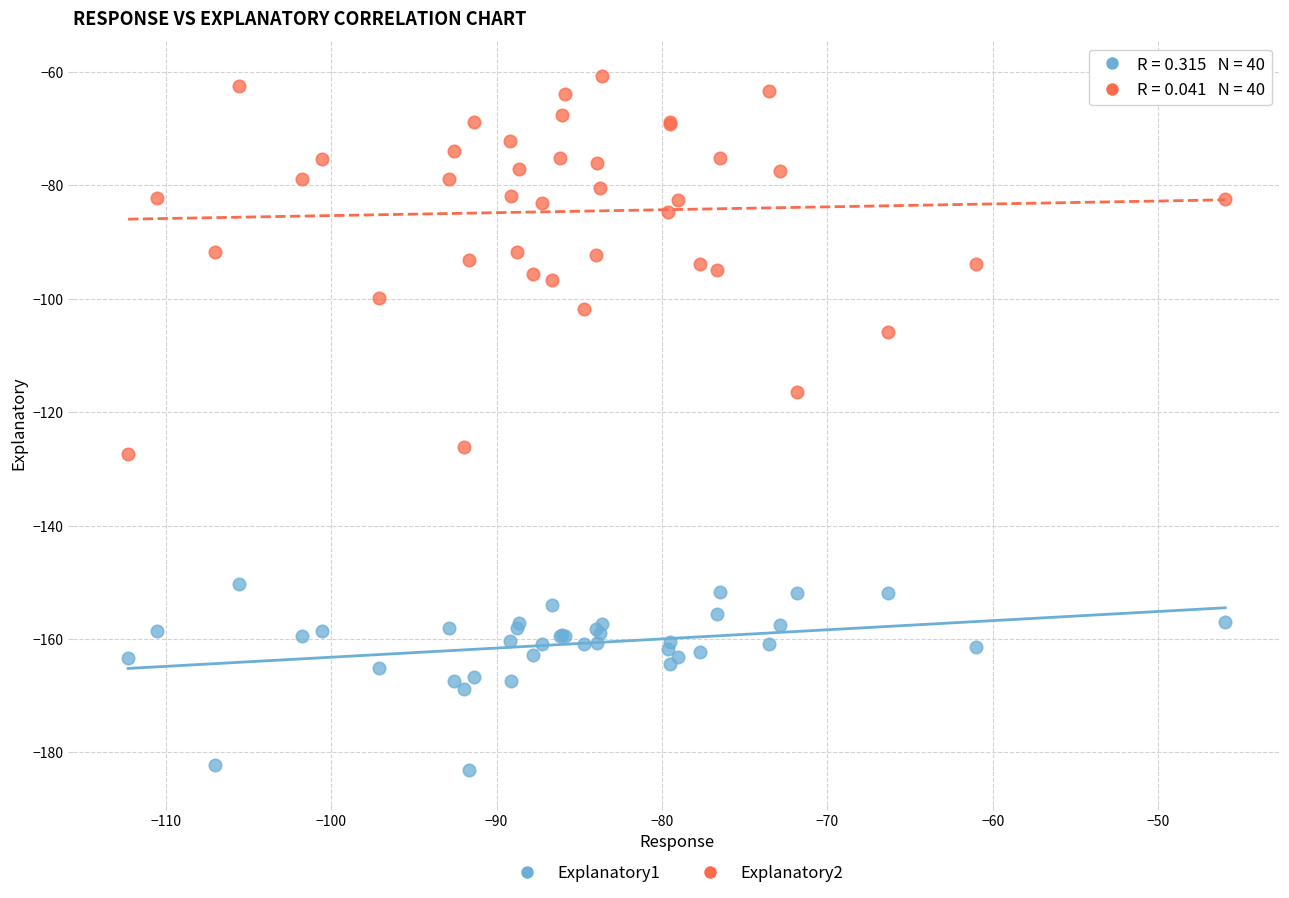

Which series contains the lowest Y value?

Explanatory1